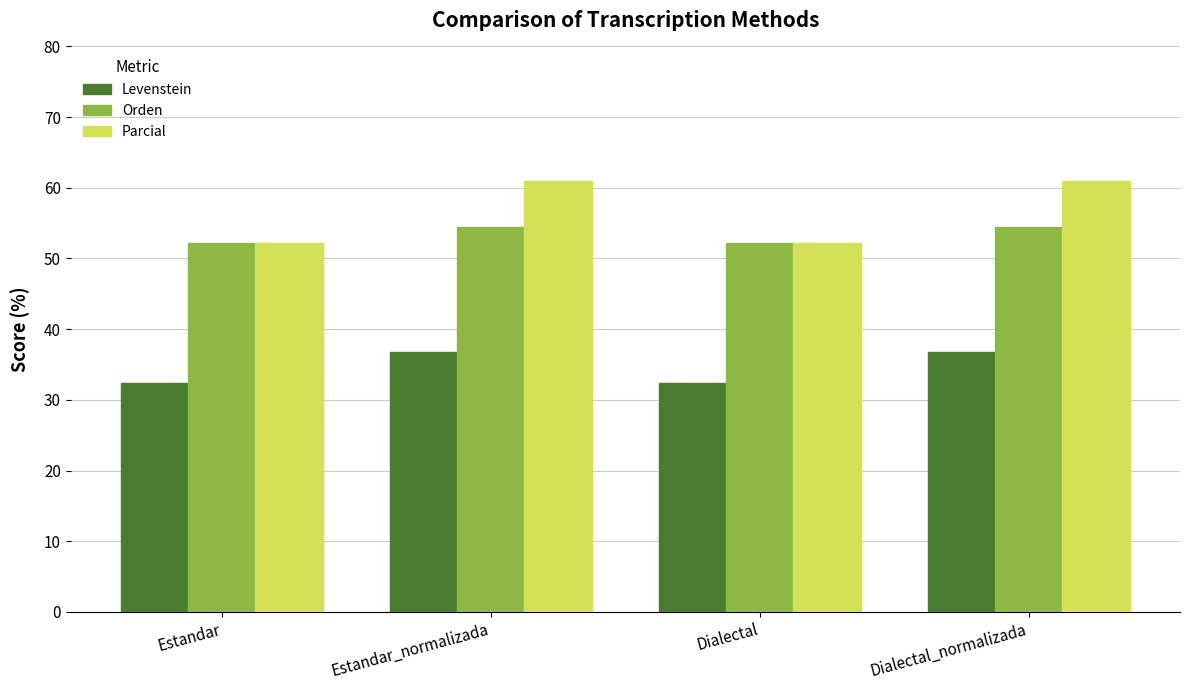

What is the label of the 3rd bar from the right?

Estandar_normalizada